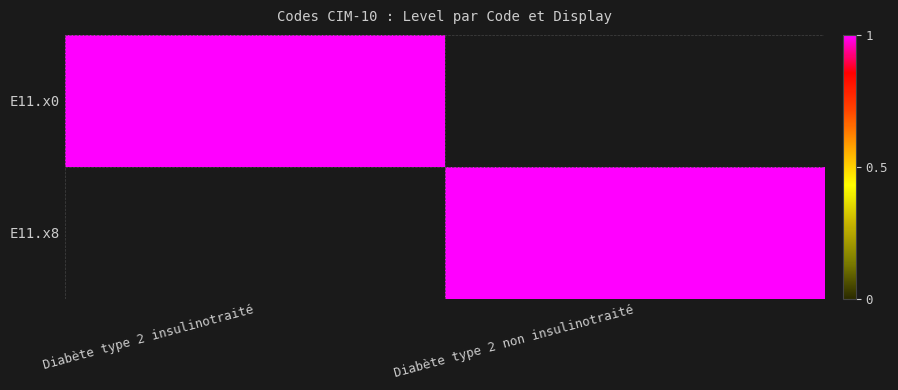

At which category does the chart reach its peak across all series?

Diabète type 2 insulinotraité